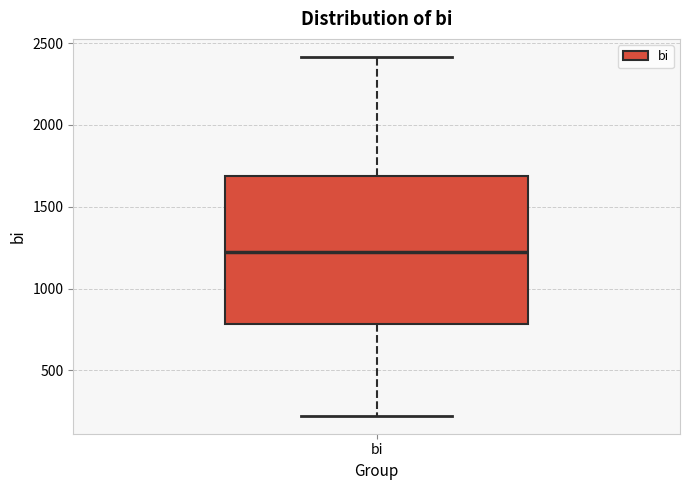

Transcribe this box plot: give where the median line is, the range the box spans, and where the two whiskers end, as read against the y-axis. The values are not printed on the chart, so give them approximately, as read against the axis.

median 1200, box 800 to 1700, whiskers 200 to 2400